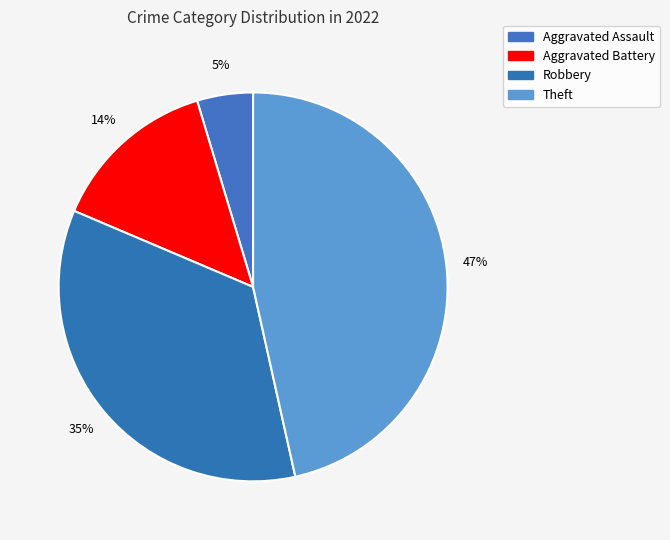

Count the number of slices in the pie.

4